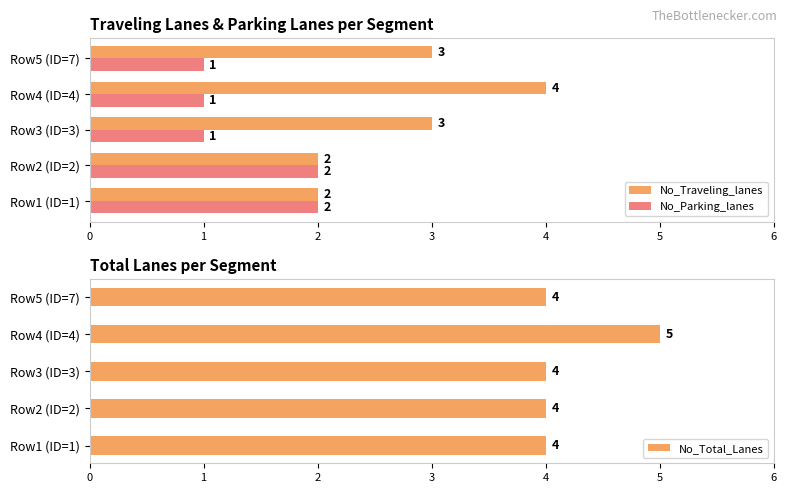

How many bars are there in total?

15